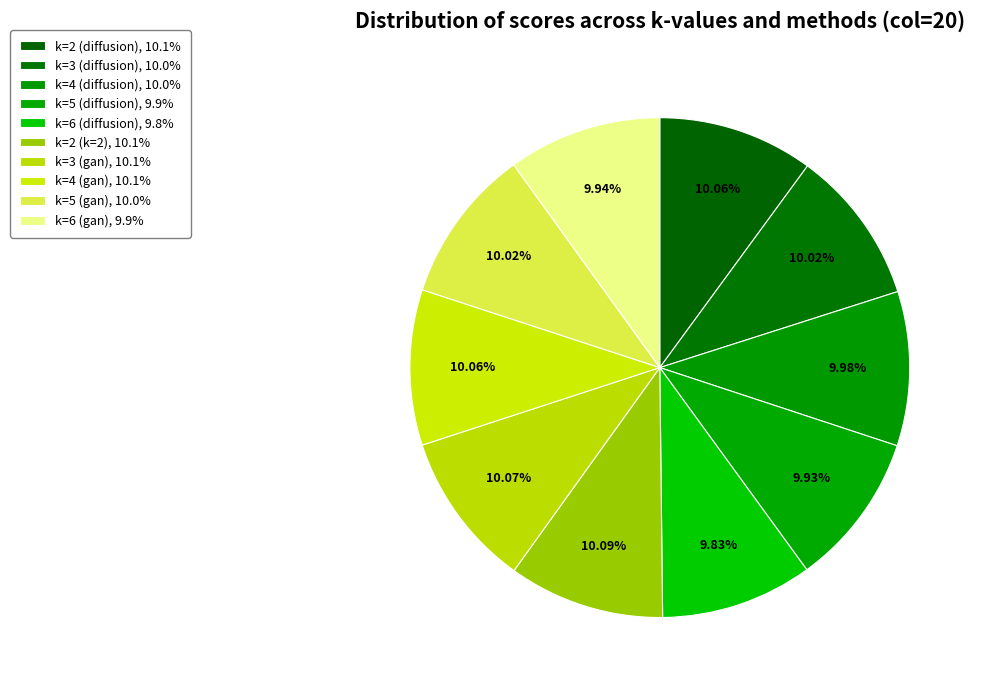

To the nearest percent, what is the combined percentage of k=5 (diffusion) and k=6 (diffusion)?

20%